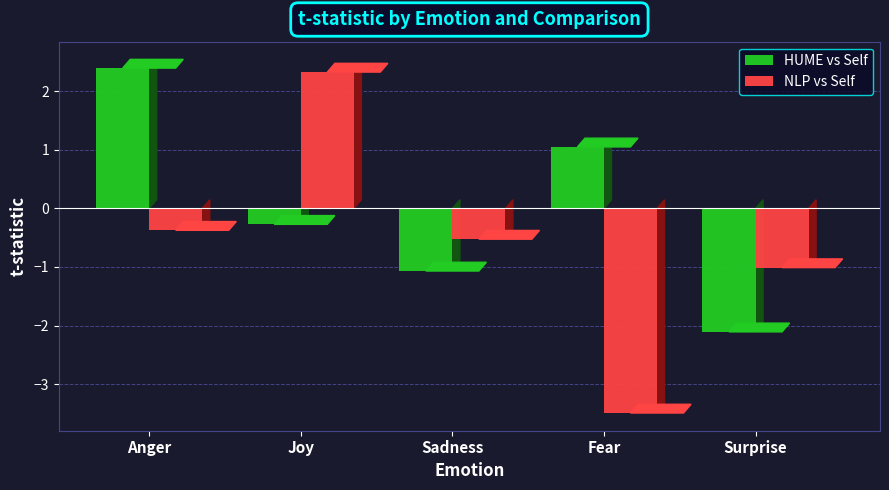

Which series has the largest range (max minus min)?

NLP vs Self